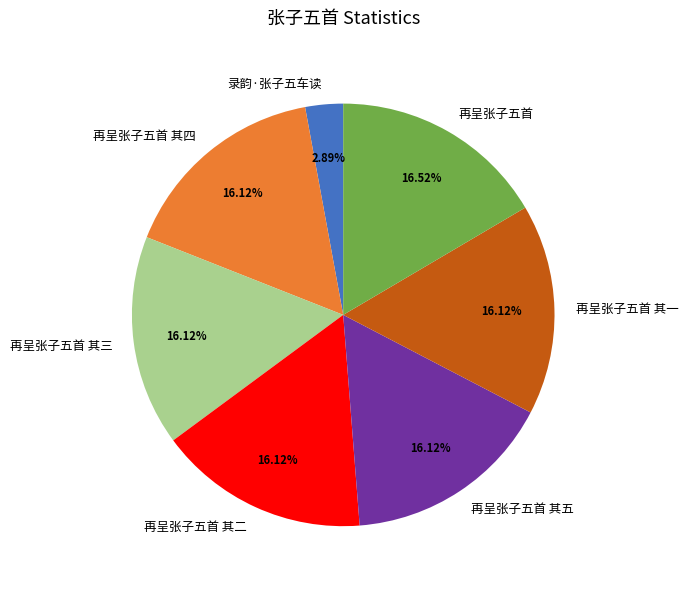

What percentage do 录韵·张子五车读 and 再呈张子五首 together represent?

19.4%